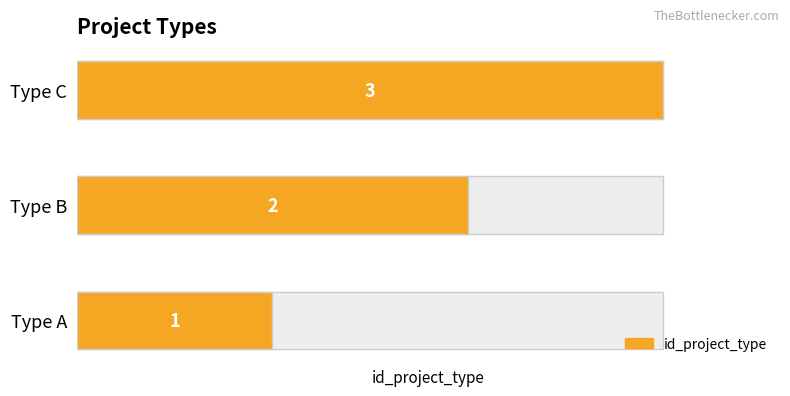

What is the ratio of the value at Type A to the value at Type B?

0.5